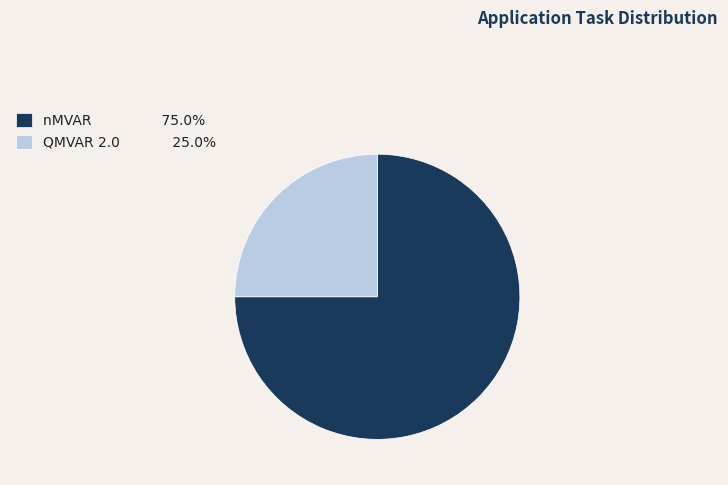

Do nMVAR and QMVAR 2.0 together represent more than half of the pie?

Yes